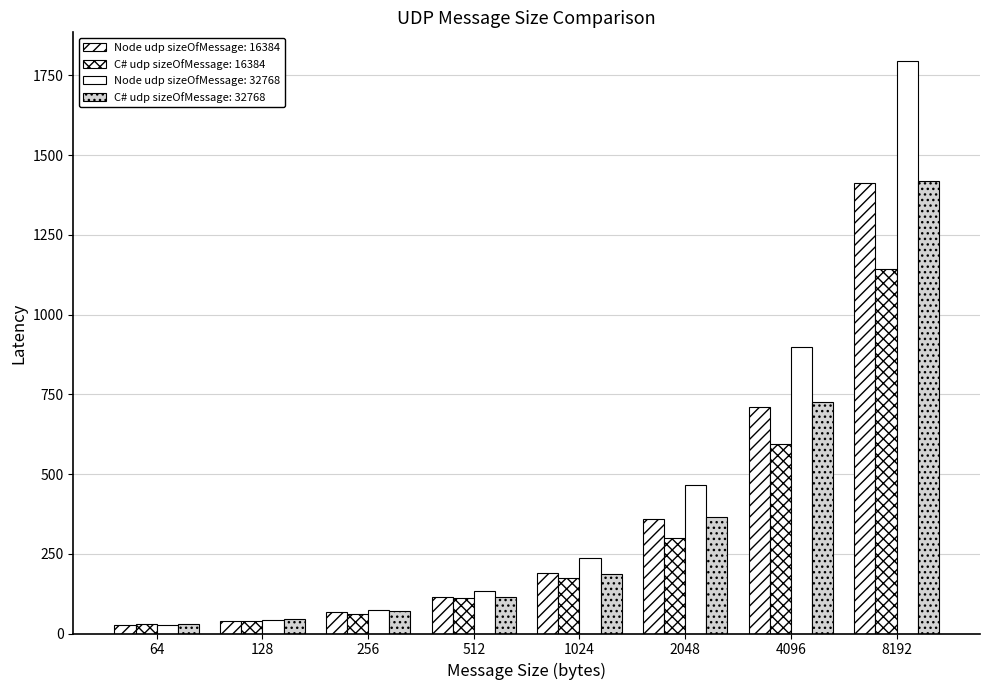

List the labels in order of Node udp sizeOfMessage: 16384 value, largest first.

8192, 4096, 2048, 1024, 512, 256, 128, 64